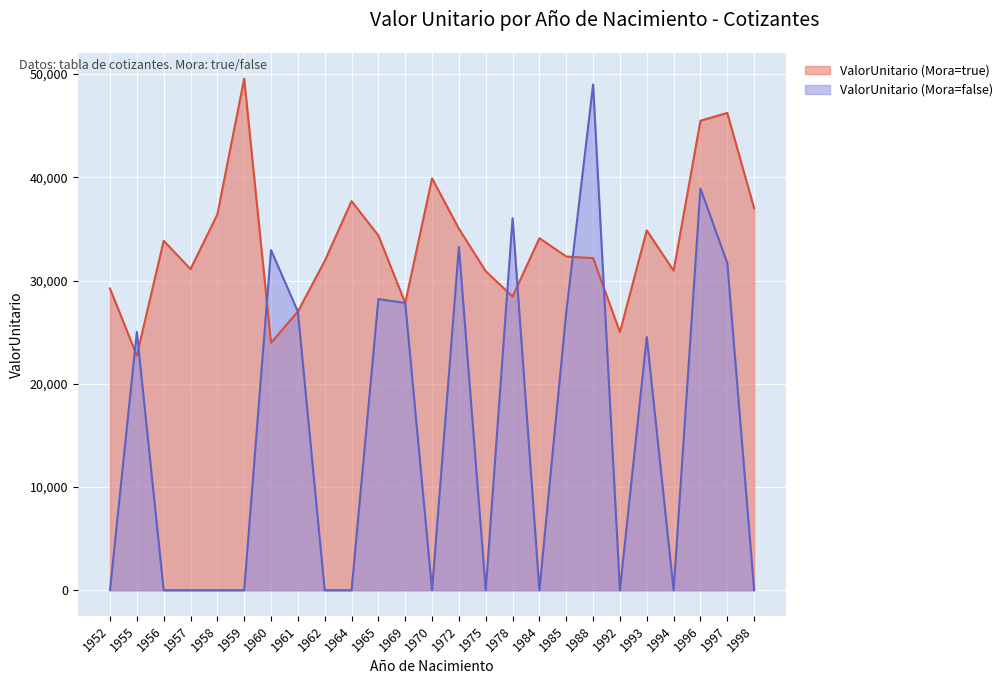

The value of ValorUnitario (Mora=true) at 1959 is 64496.4. True or false?

False